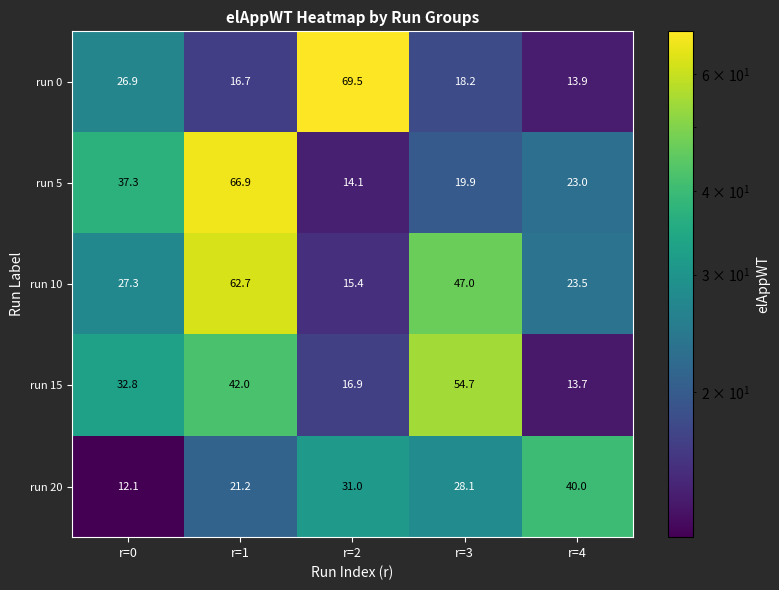

Reading right to left, extract all data points from this chart.

run 0: 13.9	18.2	69.5	16.7	26.9
run 5: 23.0	19.9	14.1	66.9	37.3
run 10: 23.5	47.0	15.4	62.7	27.3
run 15: 13.7	54.7	16.9	42.0	32.8
run 20: 40.0	28.1	31.0	21.2	12.1